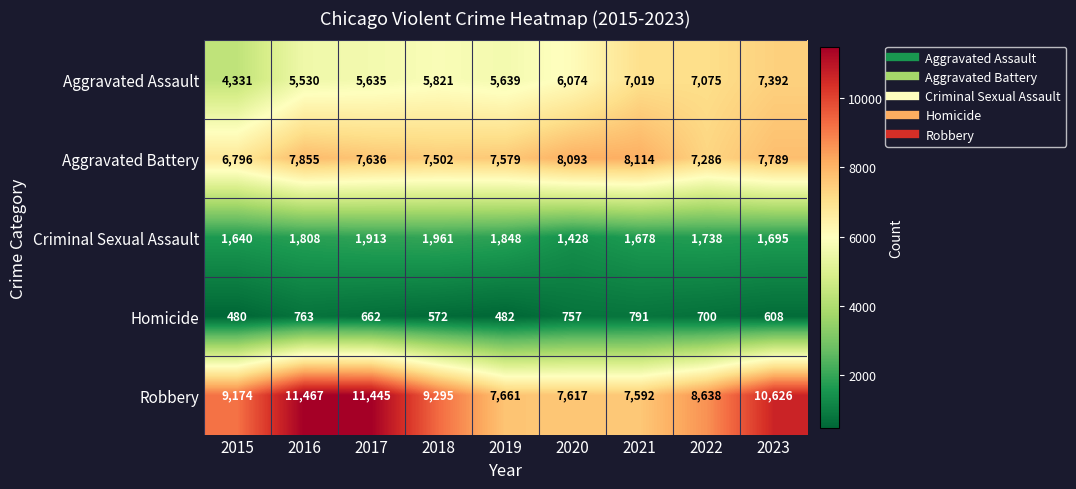

Is it true that Homicide equals 1361 at 2020?

False